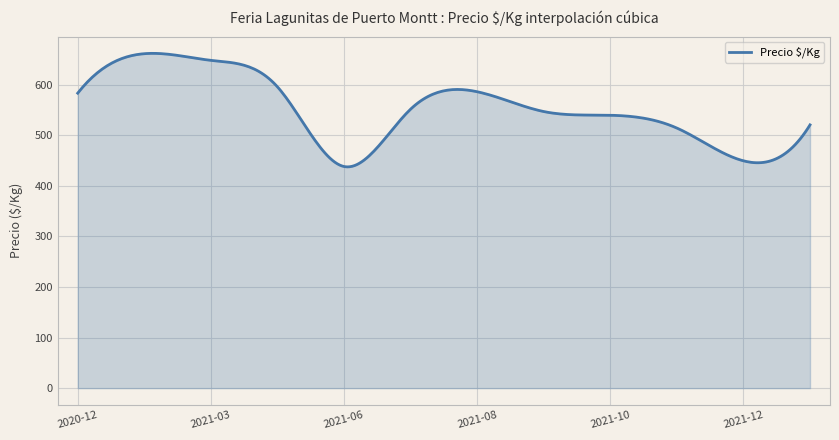

How many lines are shown in the chart?

1